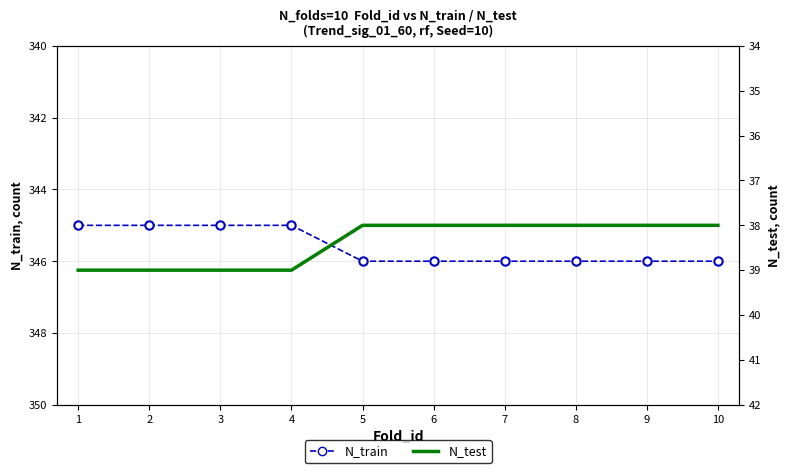

True or false: N_test has more than 2 interior local peaks.

False